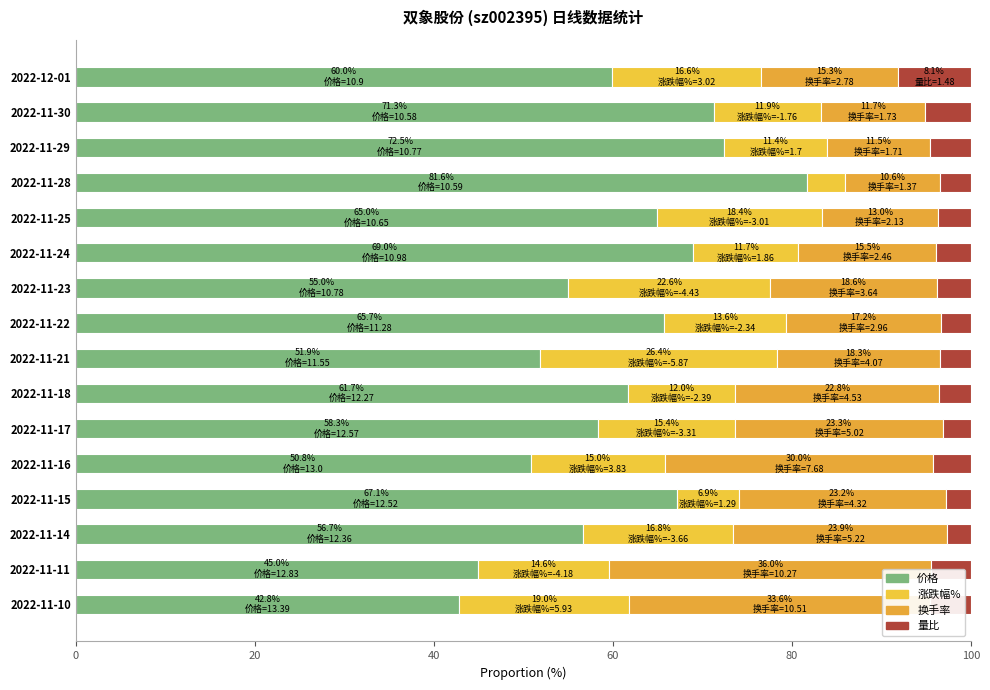

What is the sum of all 换手率 values?

324.4